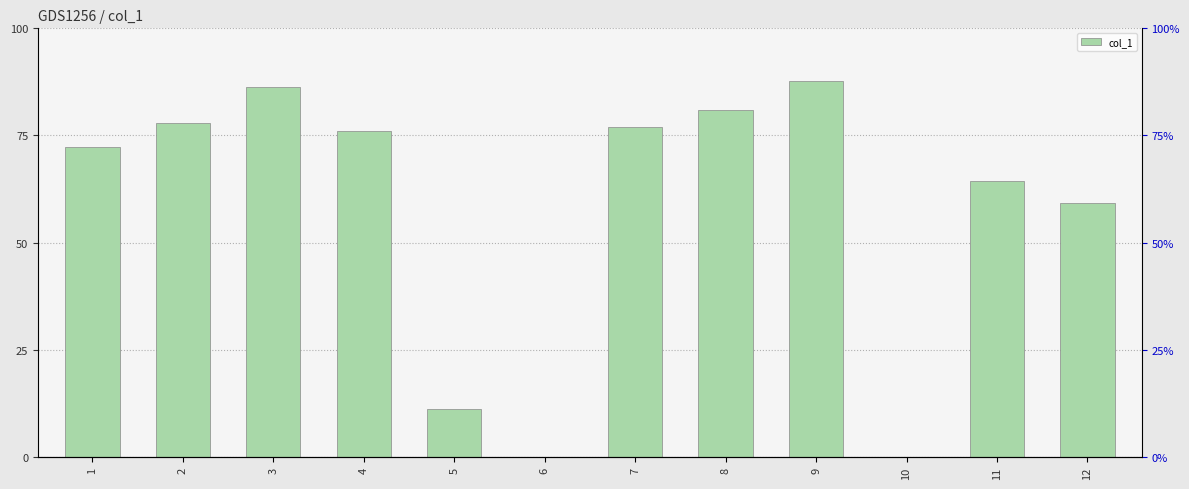

How many bars are there in total?

12